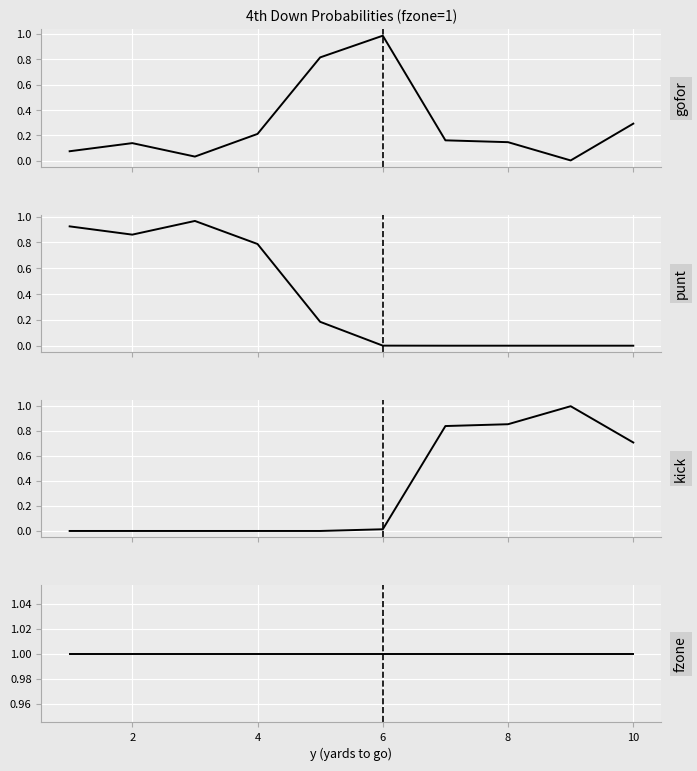

What is the difference between the highest and lowest values at 8?

1.0